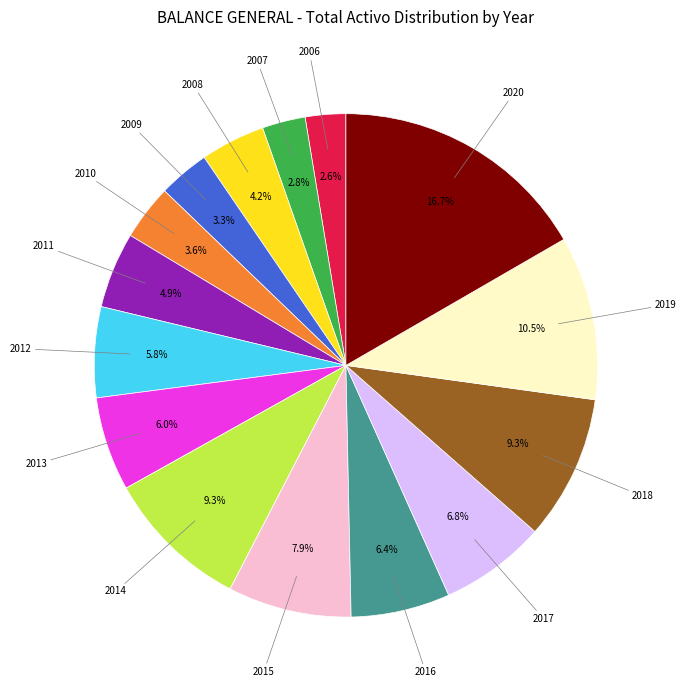

Does any single category account for the majority?

No